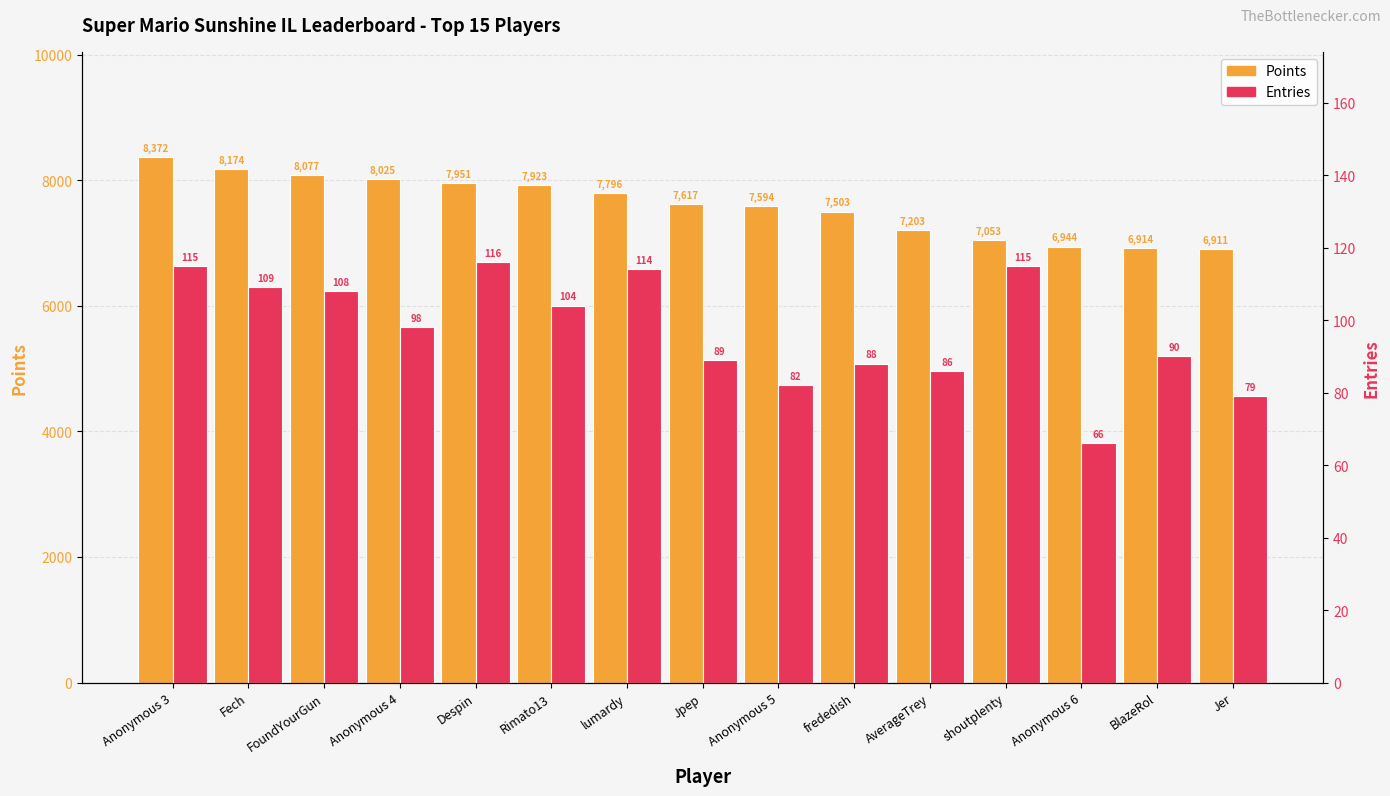

Reading left to right, what are all the values shown in this chart?

Points: 8372	8174	8077	8025	7951	7923	7796	7617	7594	7503	7203	7053	6944	6914	6911
Entries: 115	109	108	98	116	104	114	89	82	88	86	115	66	90	79